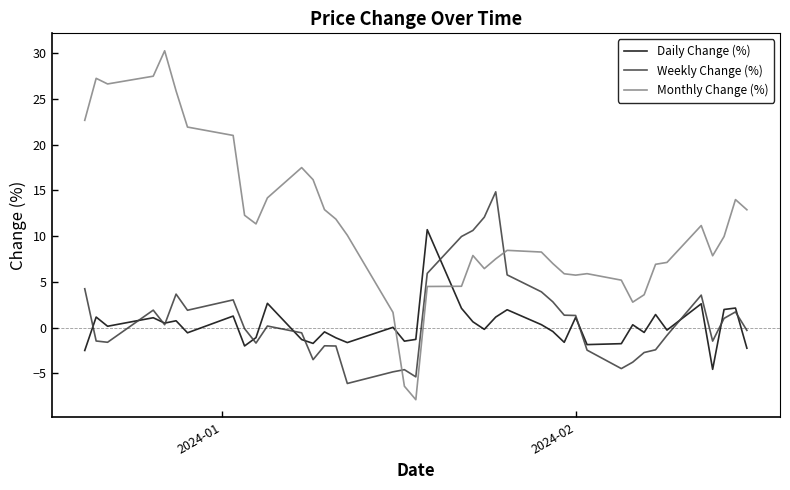

What is the highest value of the Monthly Change (%) series?

30.3